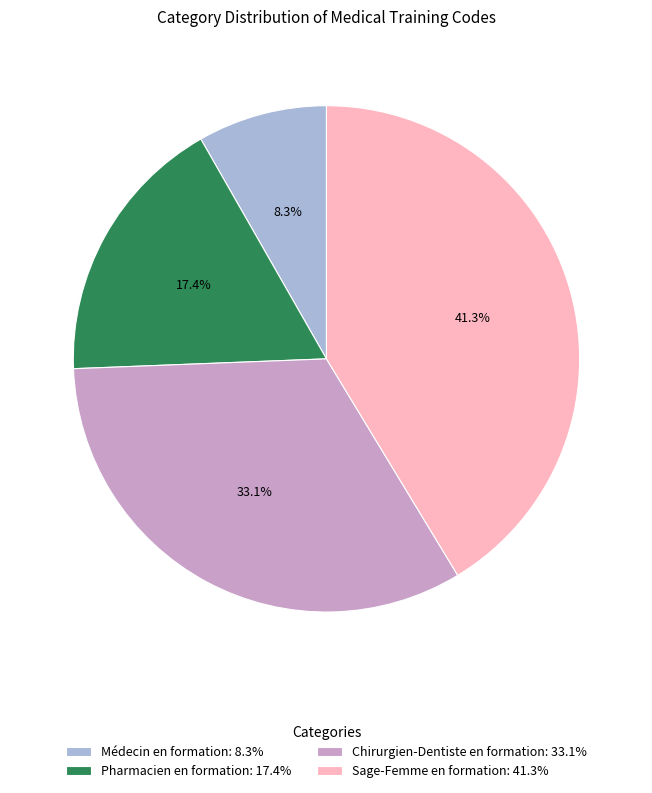

Combined, do Sage-Femme en formation and Médecin en formation account for over 50%?

No